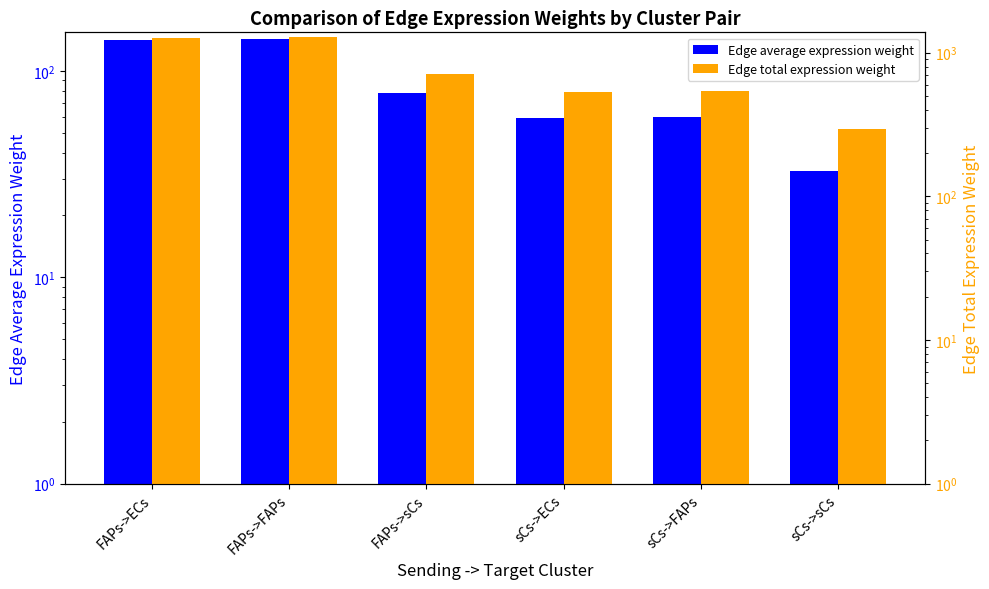

Rank the categories by Edge total expression weight value from highest to lowest.

FAPs->FAPs, FAPs->ECs, FAPs->sCs, sCs->FAPs, sCs->ECs, sCs->sCs